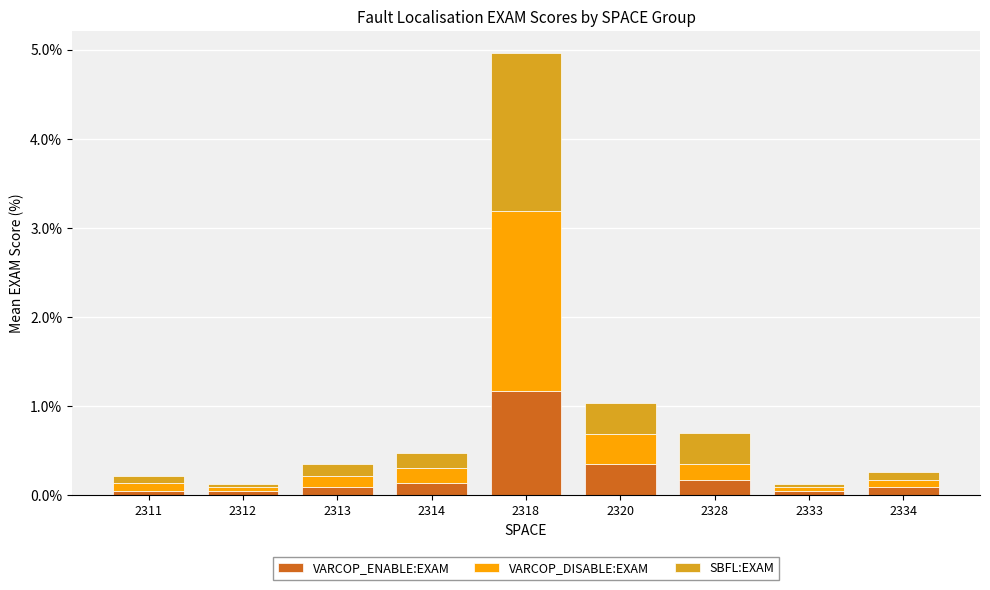

At which category is the sum across all series the highest?

2318